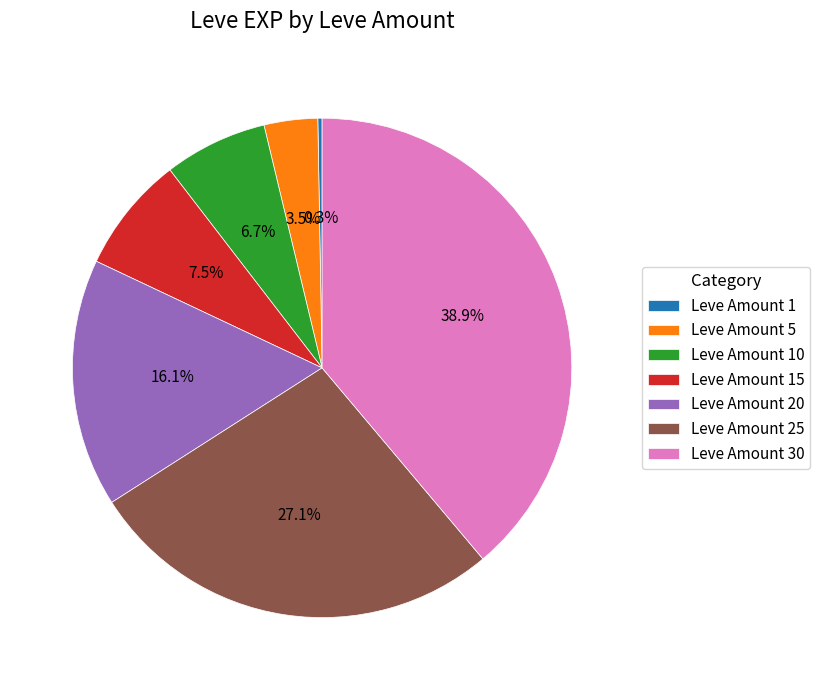

Is there a majority slice in this chart?

No